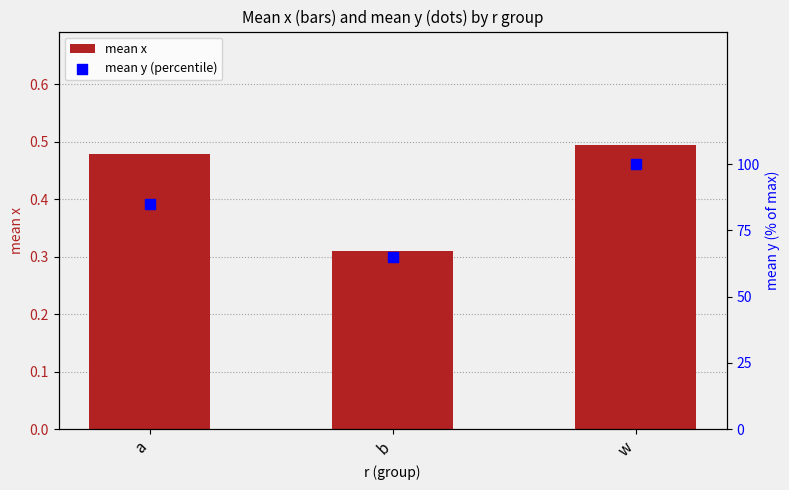

At how many categories does at least one series exceed 23?

3